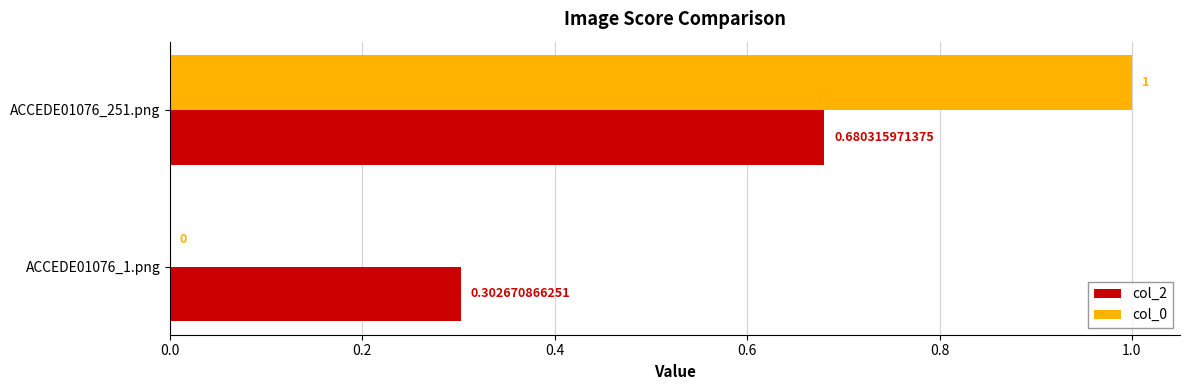

How many data points does each series have?

2